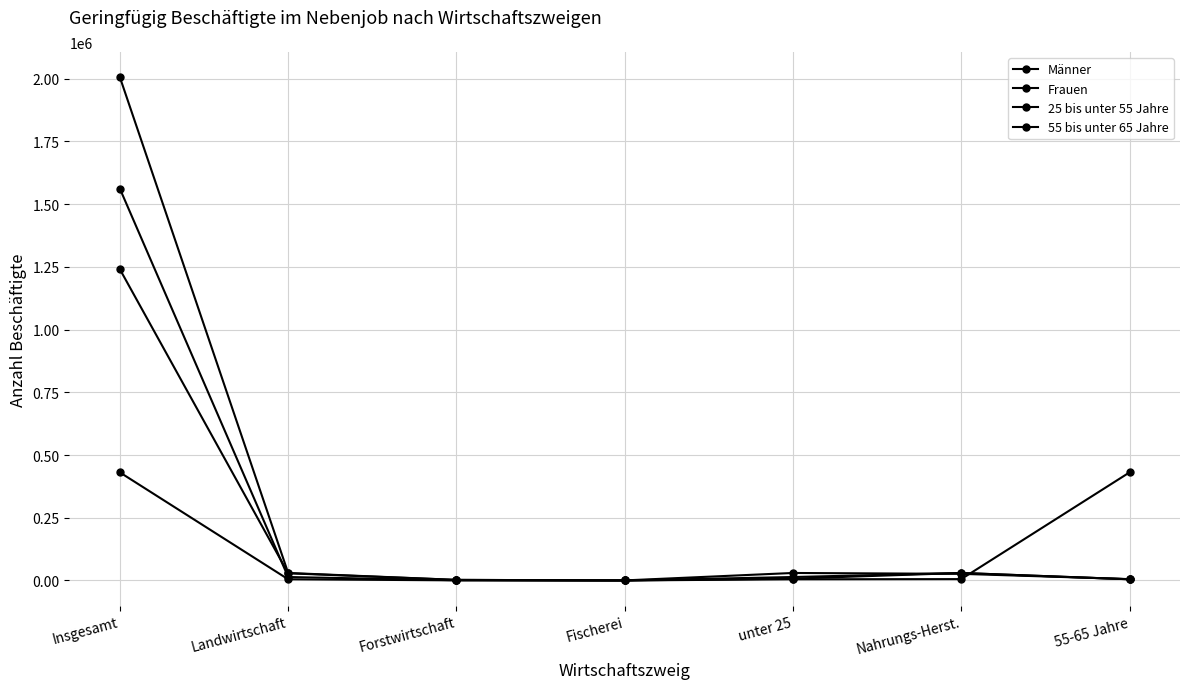

Does the chart display data point markers on the line(s)?

Yes